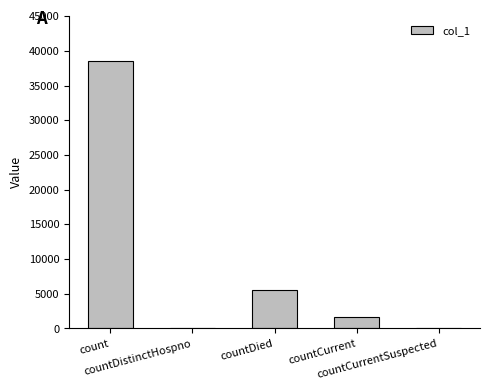

What is the sum of all values?

45668